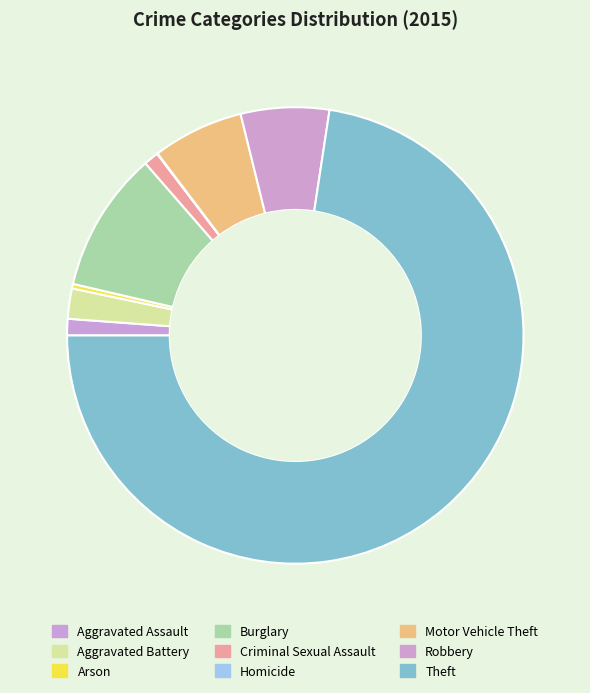

Does Motor Vehicle Theft account for over 50% of the chart?

No